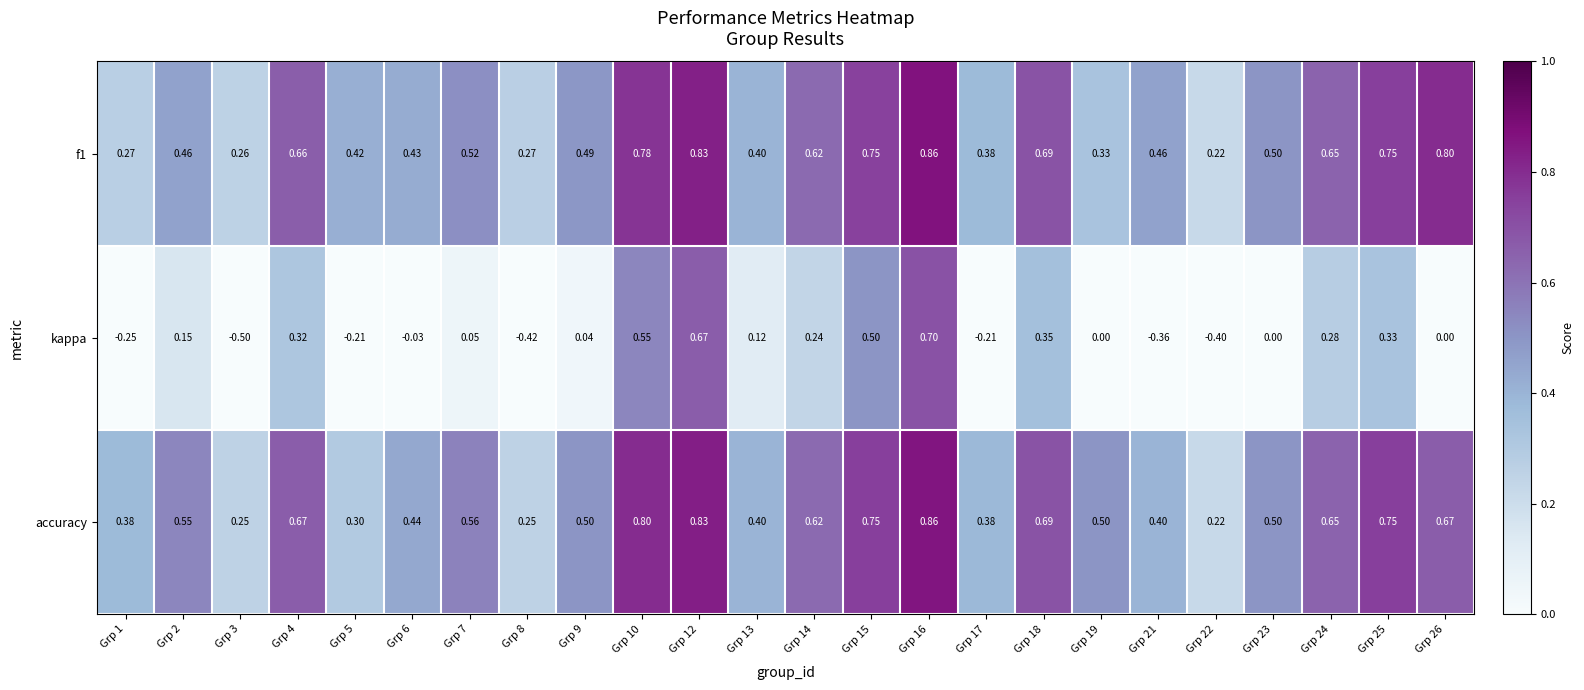

Between Grp 3 and Grp 19, which series saw the biggest shift?

kappa